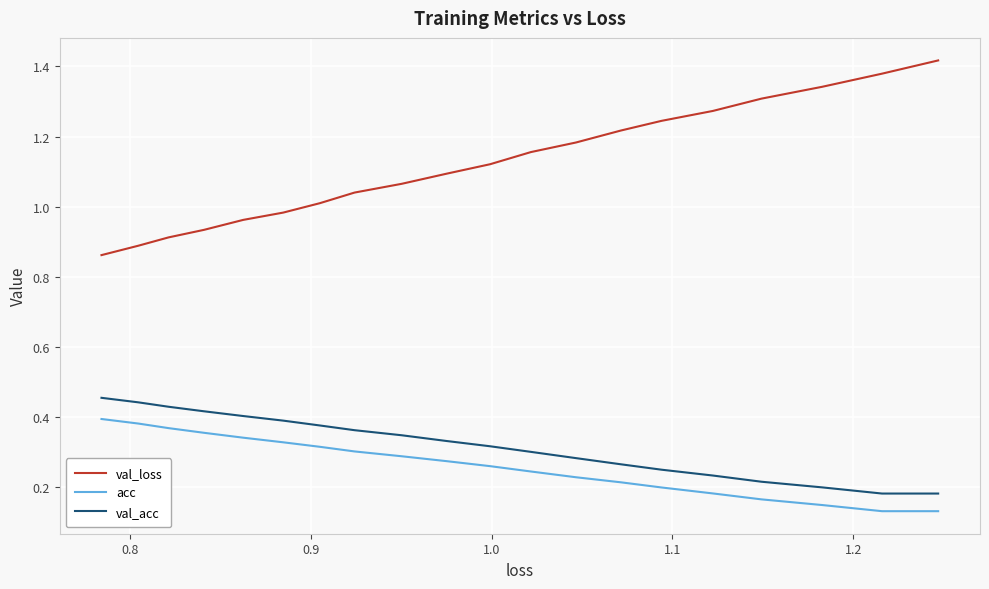

Is this an area chart (filled region under the line)?

No